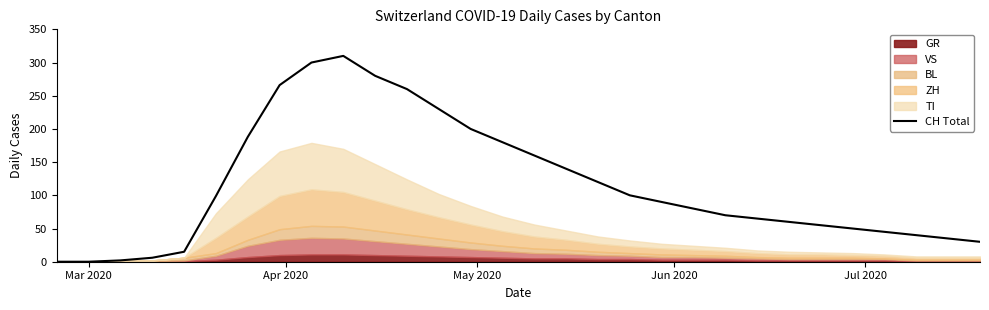

Reading left to right, transcribe all the data shown in this chart.

0	0	2	6	15	99	188	266	300	310	280	260	230	200	180	160	140	120	100	90	80	70	65	60	55	50	45	40	35	30